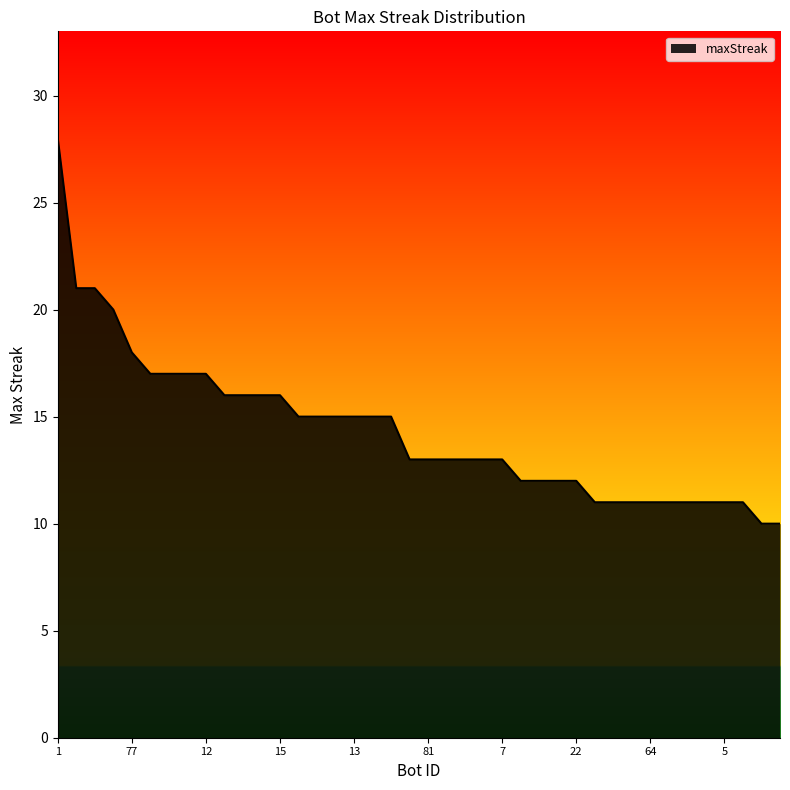

How many values are below 13?

15